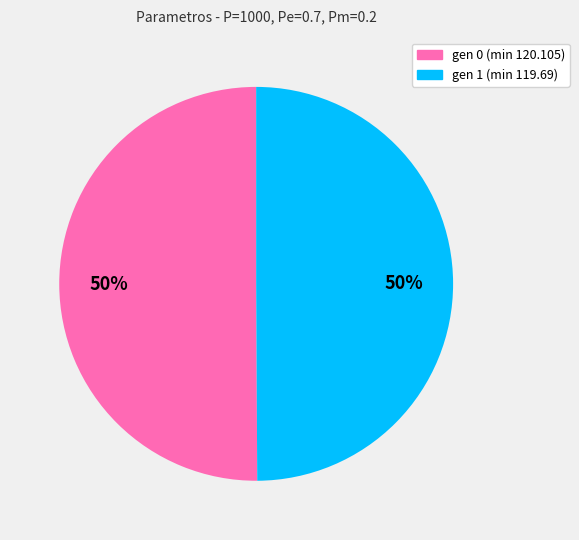

To the nearest percent, what is the combined percentage of gen 1 (min 119.69) and gen 0 (min 120.105)?

100%